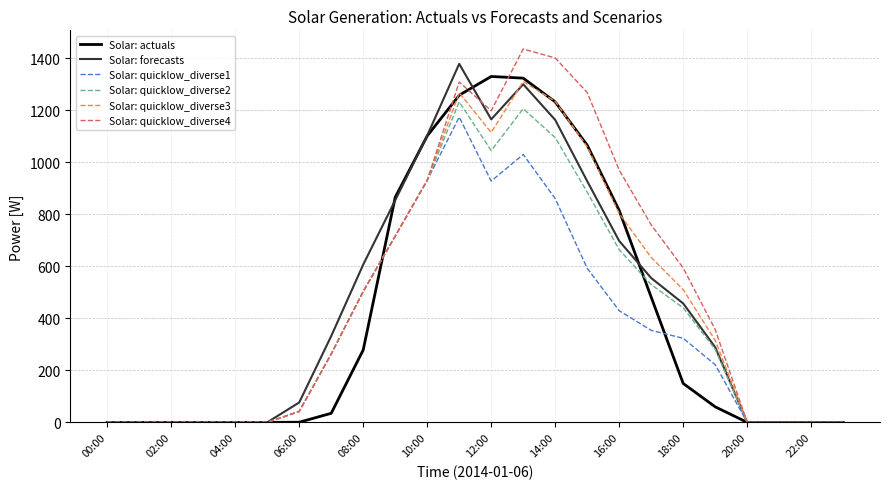

What is the maximum value shown in the chart?

1435.4